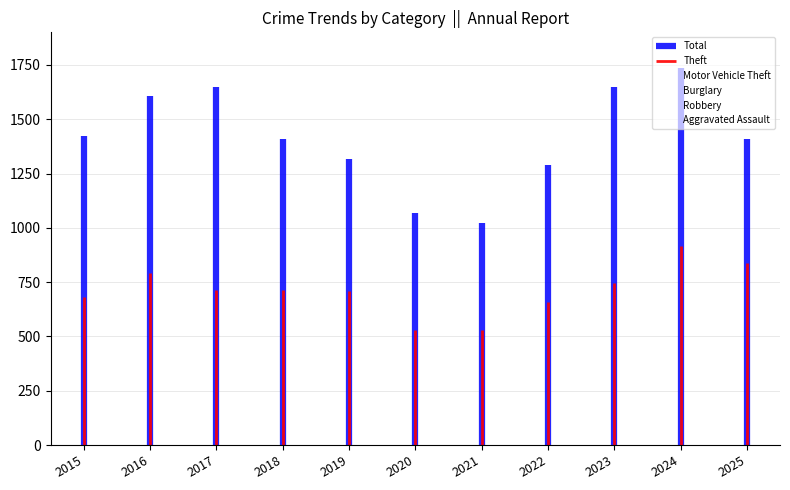

Count the number of data series in this chart.

6